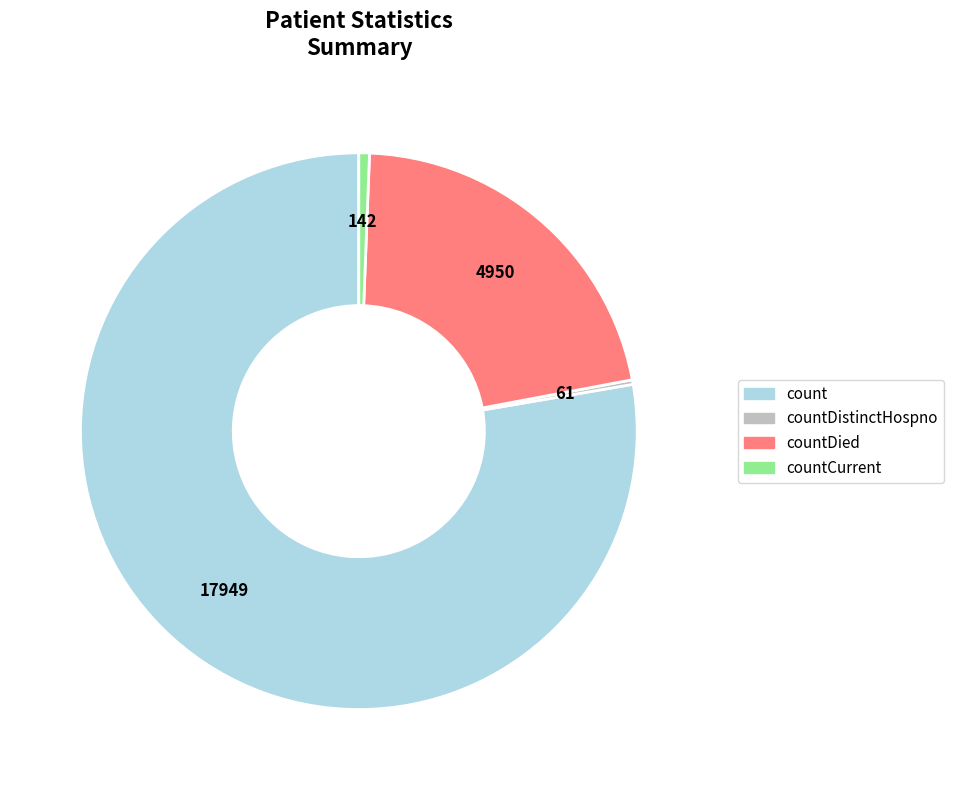

Which has a higher value, countDied or count?

count